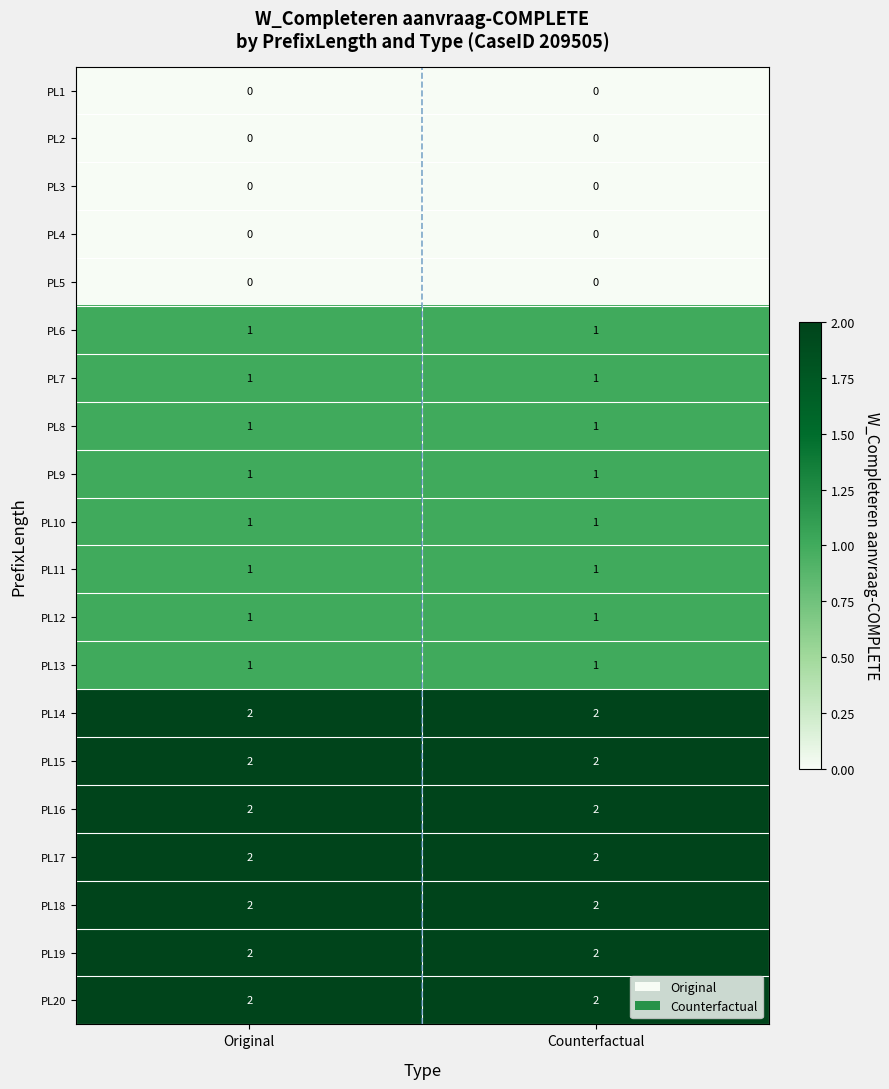

What is the total value across all series at Counterfactual?

22